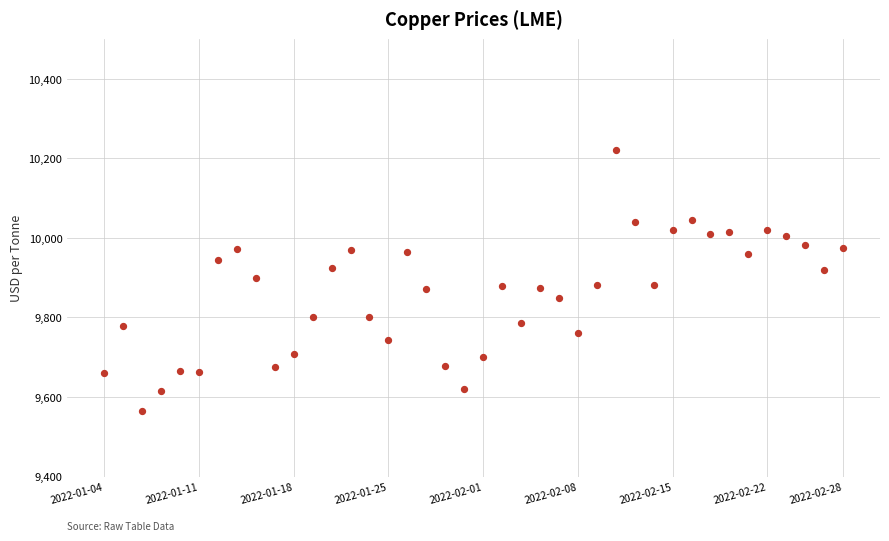

What is the range of Y values (max minus min)?

655.5